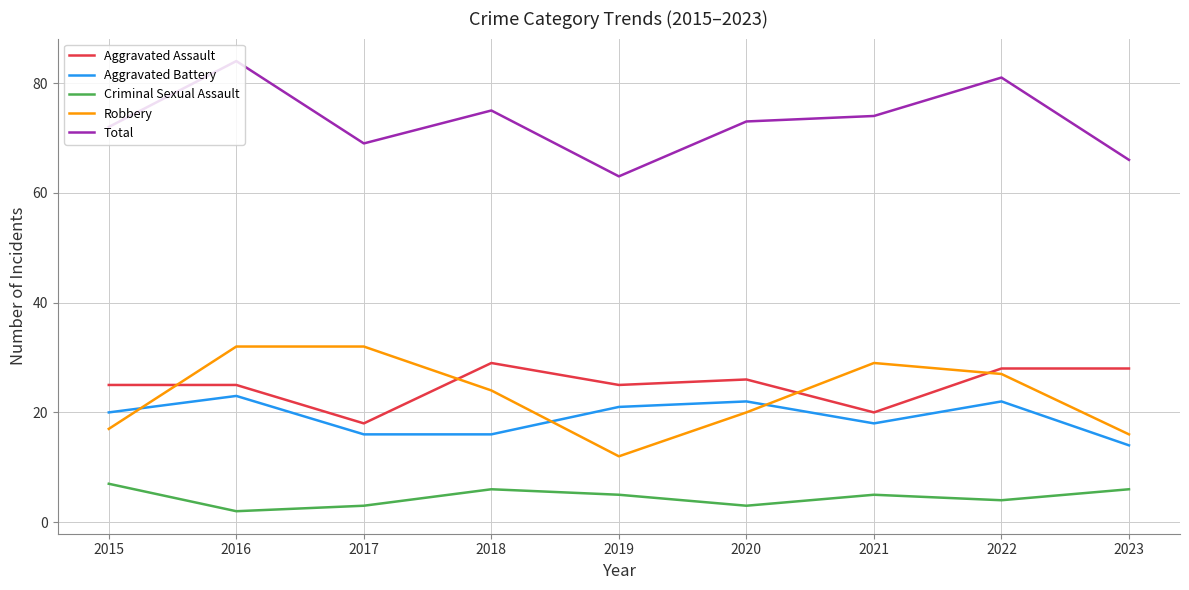

Between 2017 and 2021, which series saw the biggest shift?

Total